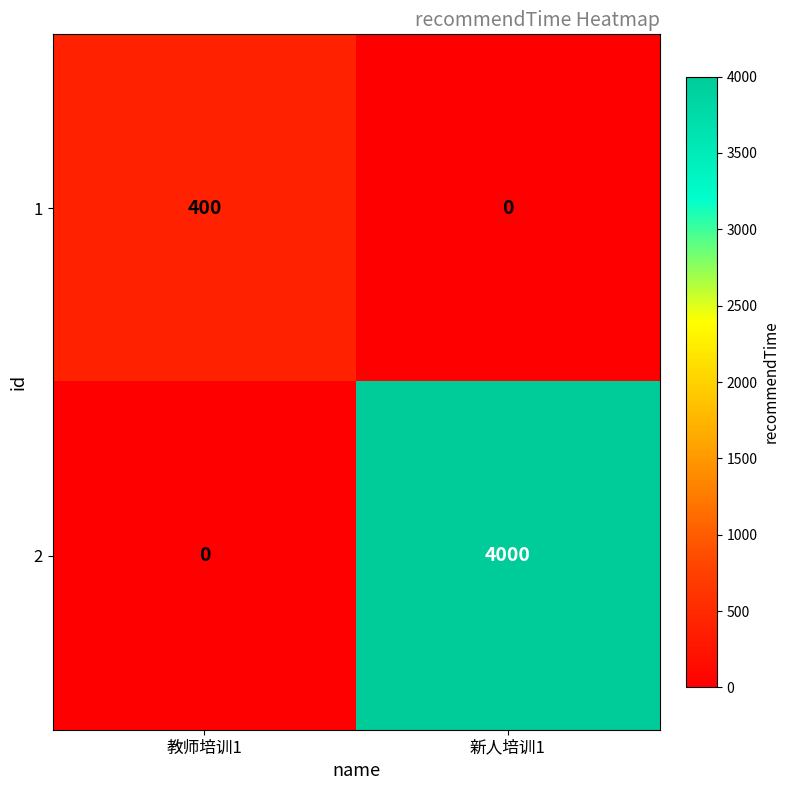

What is the spread (max minus min) of values at 教师培训1?

400